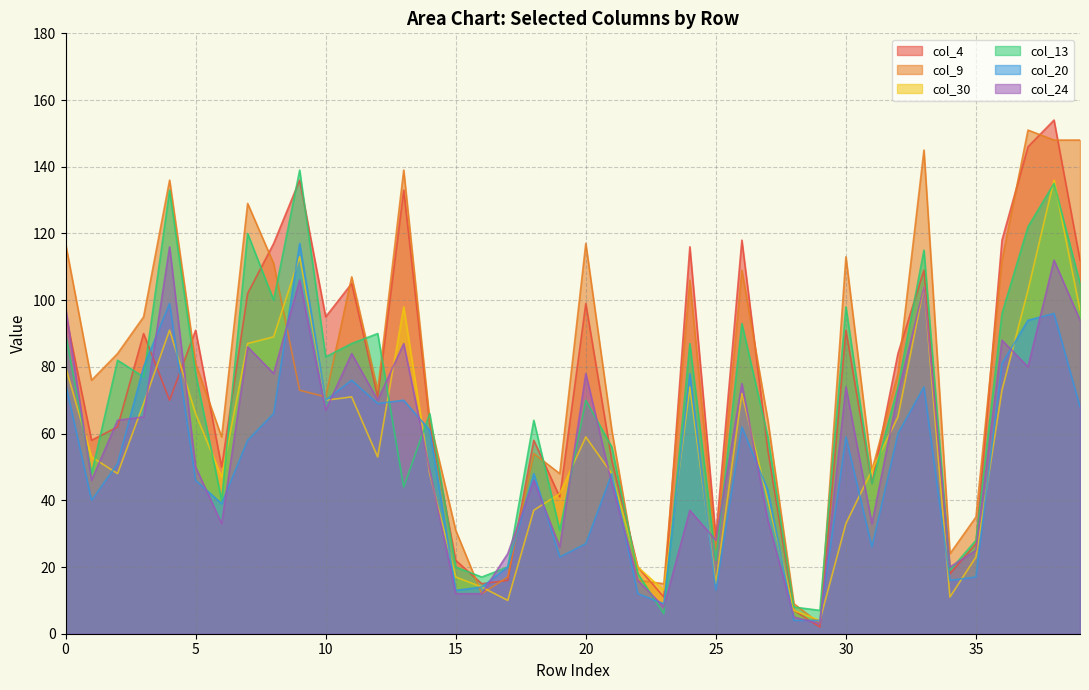

What is the total value across all series at 34?

108